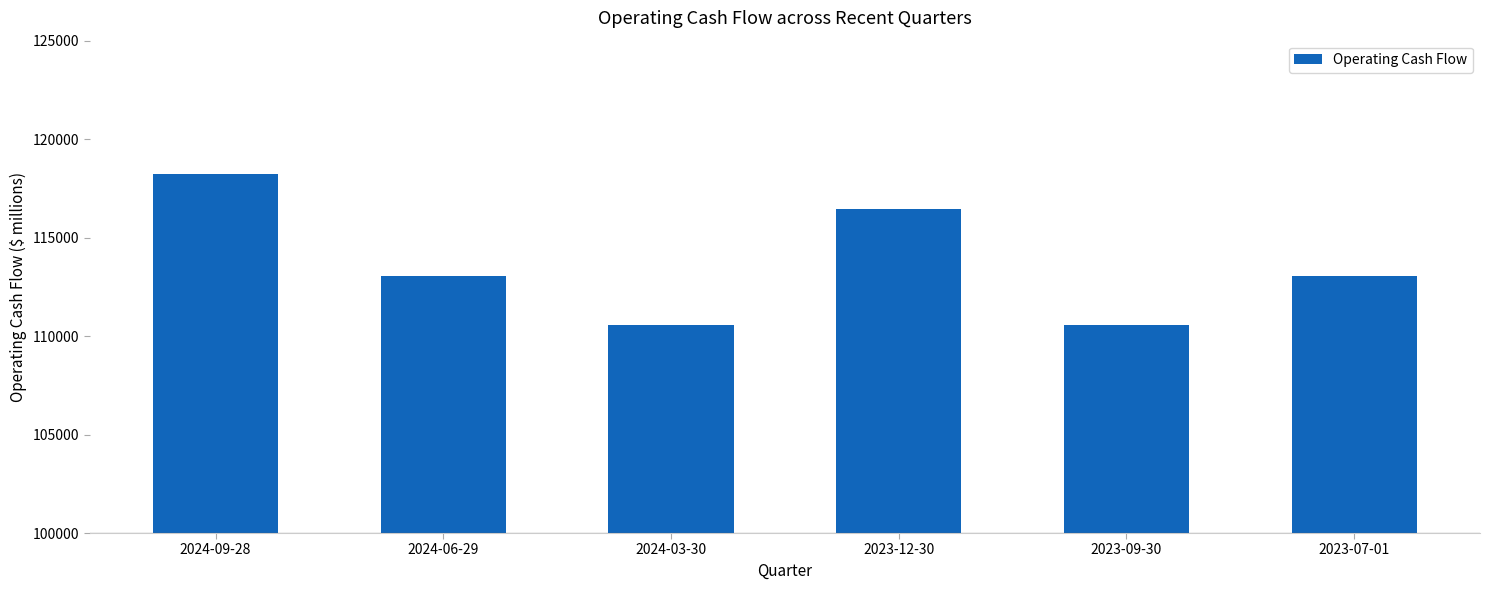

The value at 2024-03-30 is 110563. True or false?

True